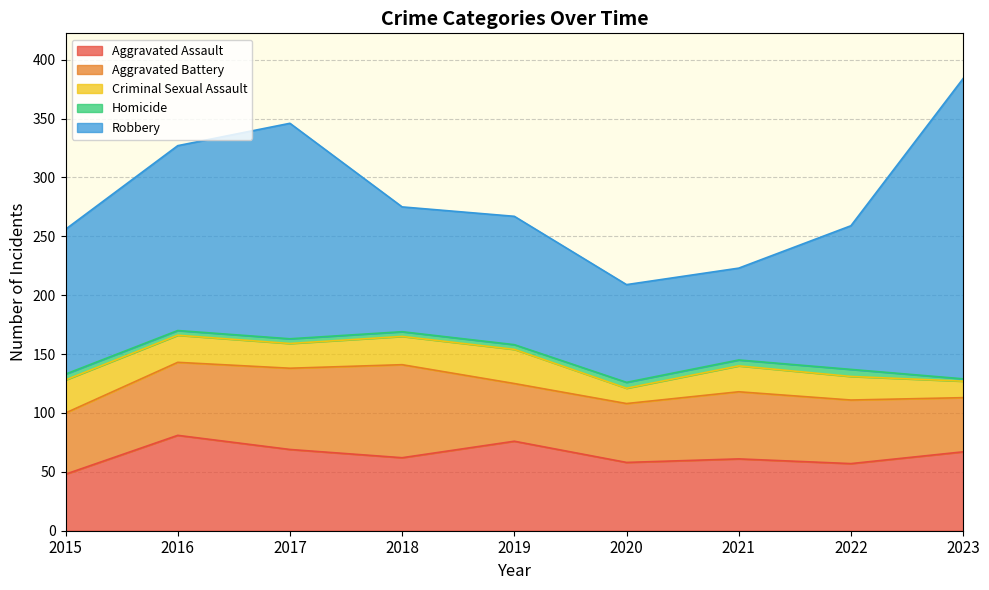

Is the value of Aggravated Assault at 2017 greater than the value of Robbery at 2022?

No